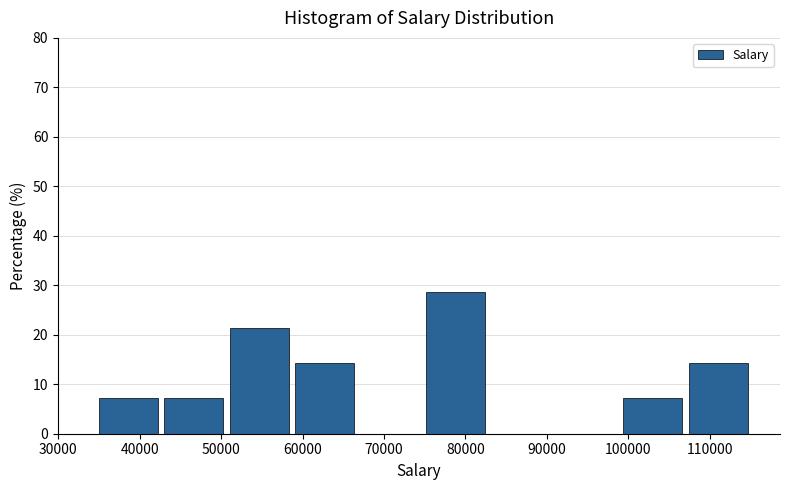

Which range on the x-axis has the tallest bar?

75000 to 83000